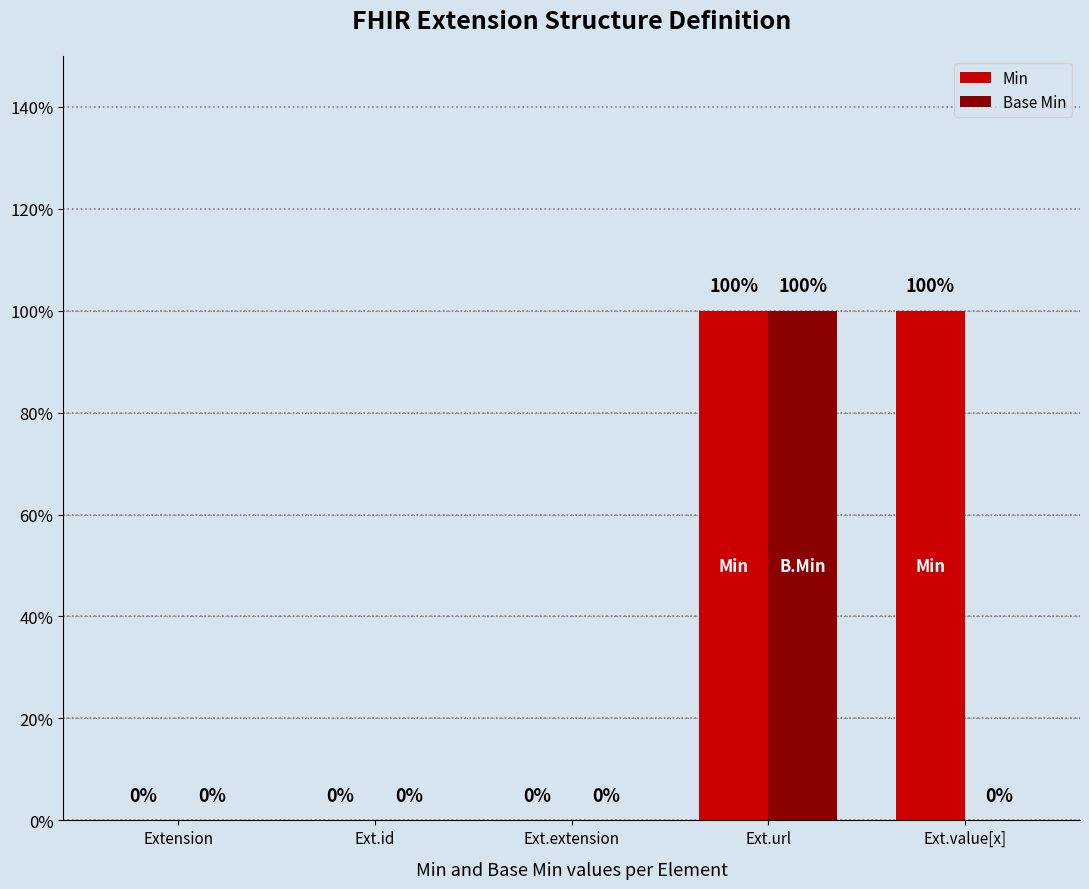

What are all the series names shown in the legend?

Min, Base Min